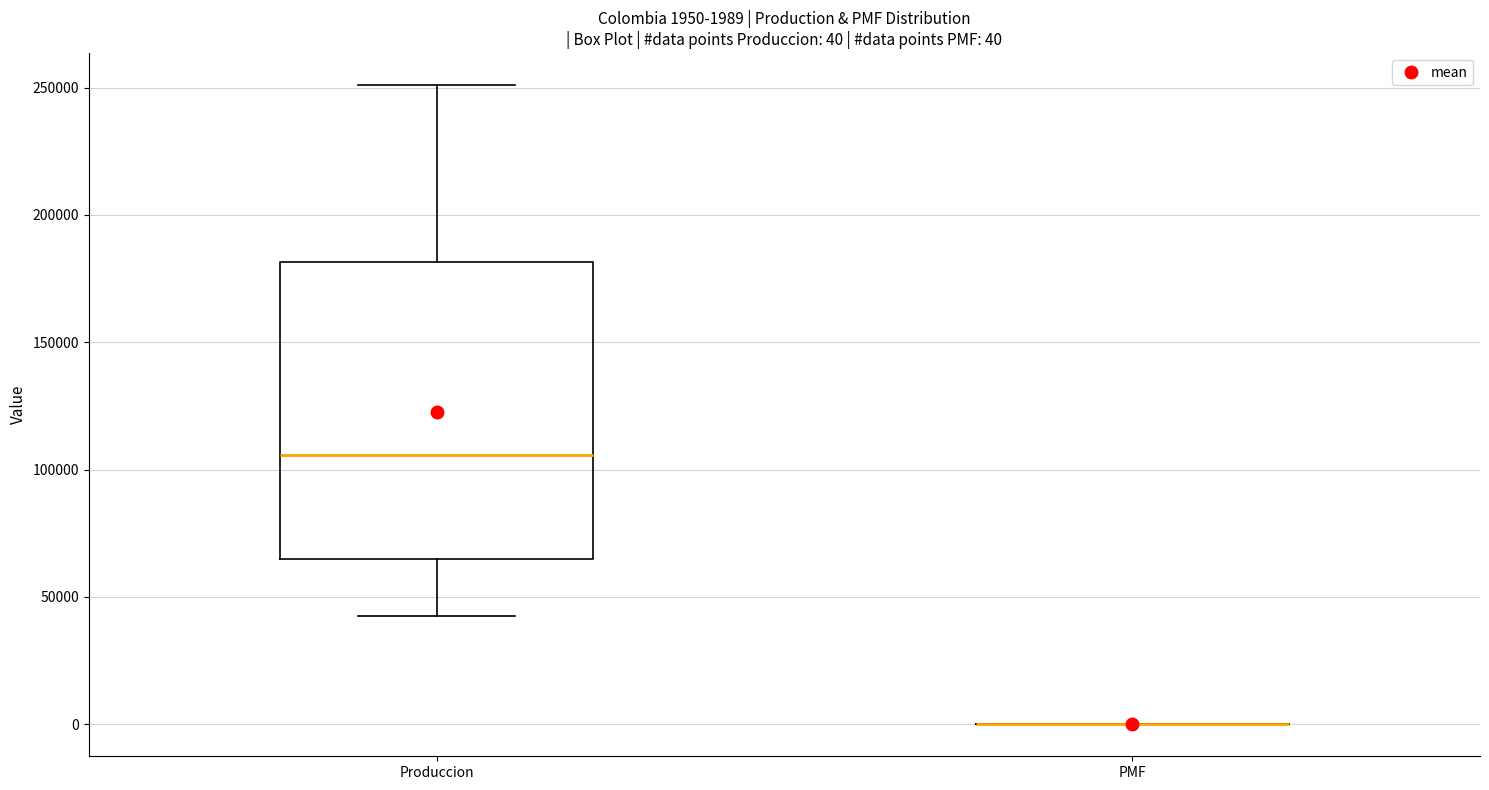

Comparing the boxes themselves (not the whiskers), which one is the tallest?

Produccion